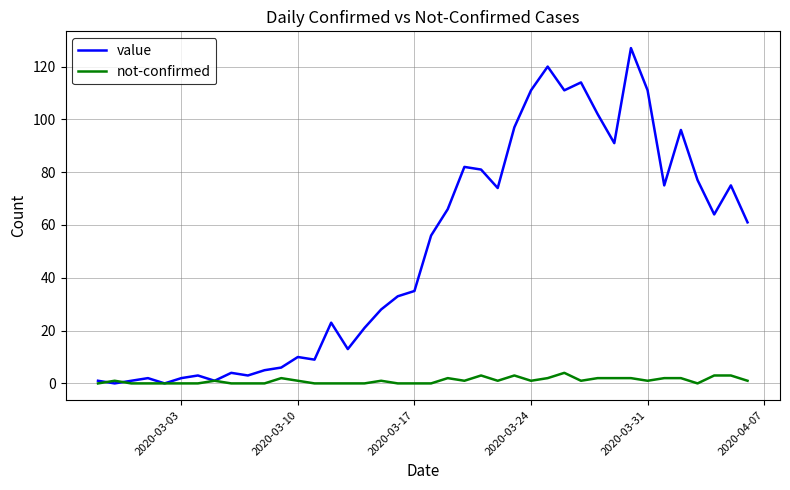

Which series has the largest total across all categories?

value